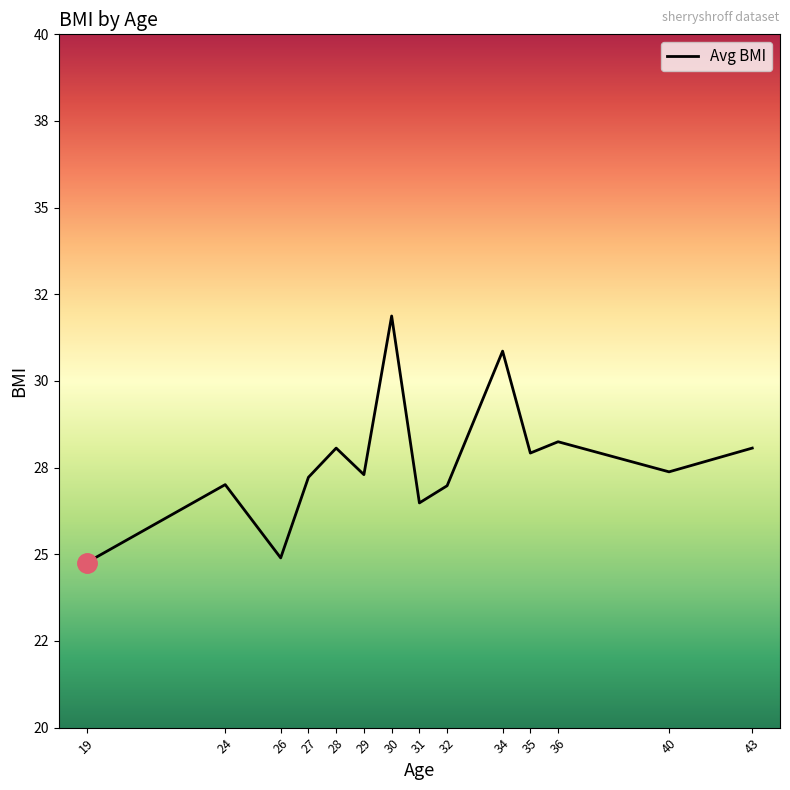

How many points are lower than both their immediate neighbors (excluding endpoints)?

5